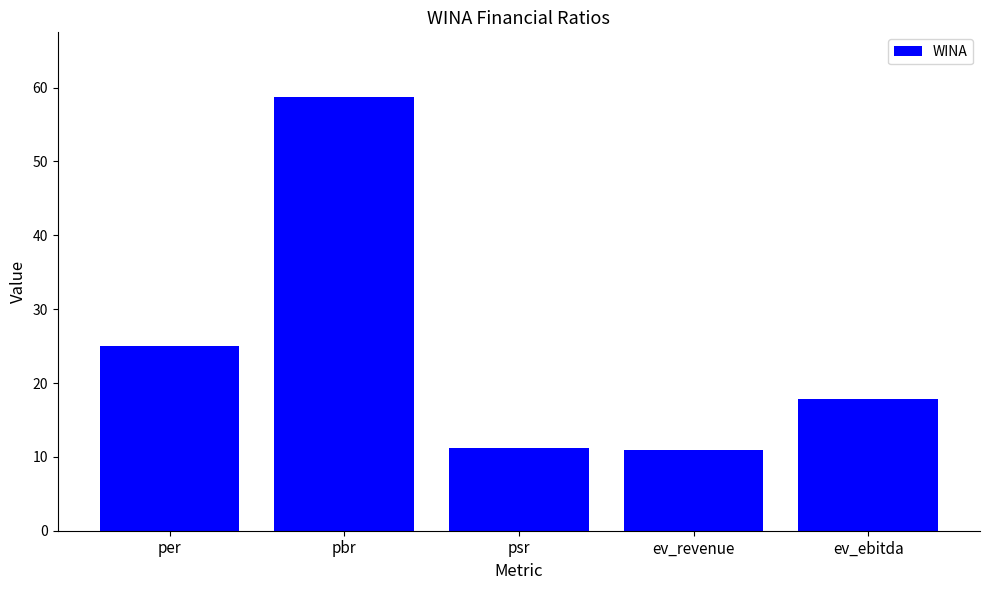

What position from the left is ev_ebitda?

5